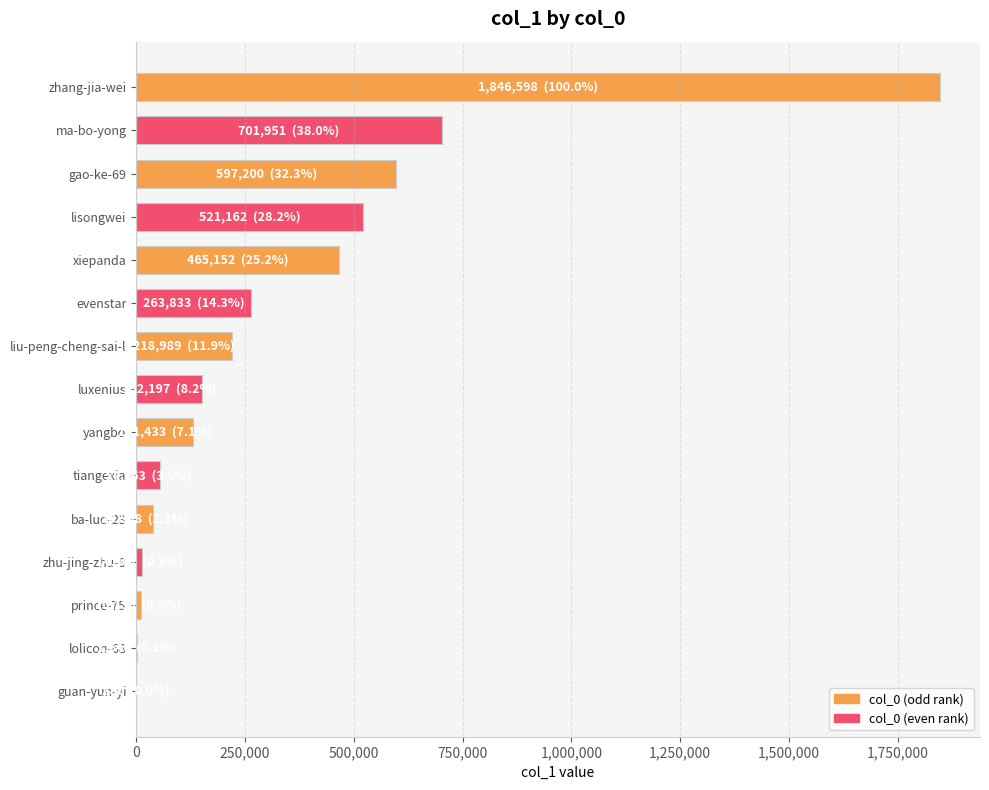

What is the greatest value displayed?

1846598